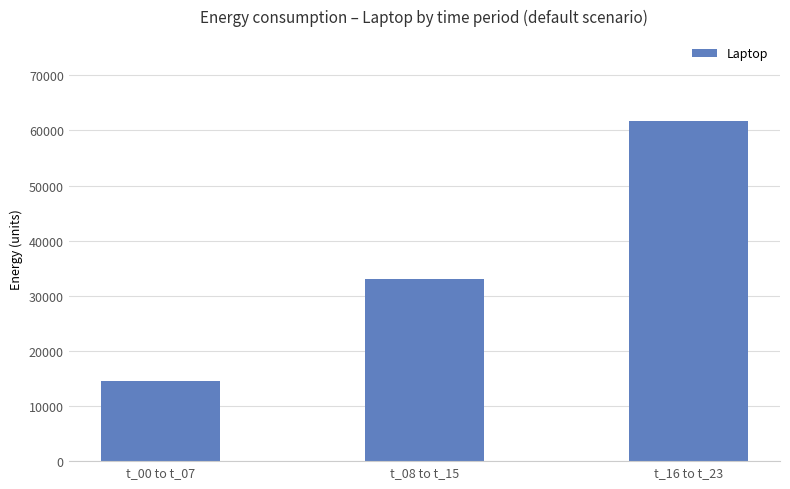

How many values exceed 33068?

2